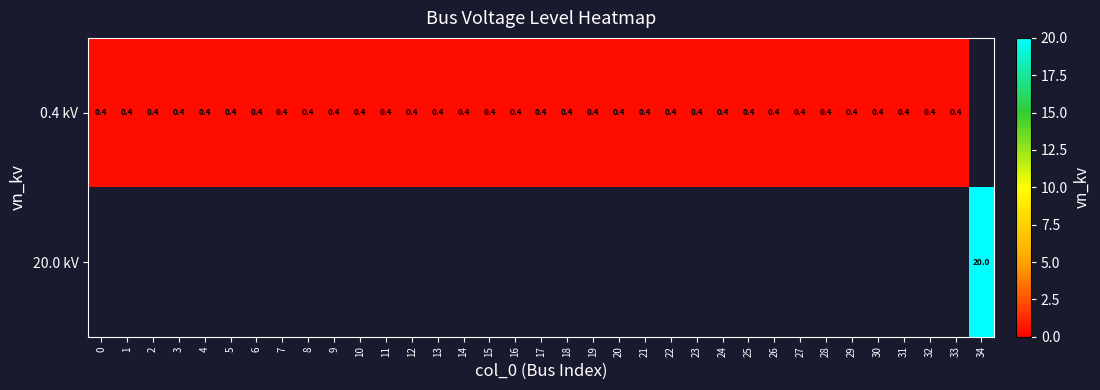

Which has a higher value, 33 or 26?

33